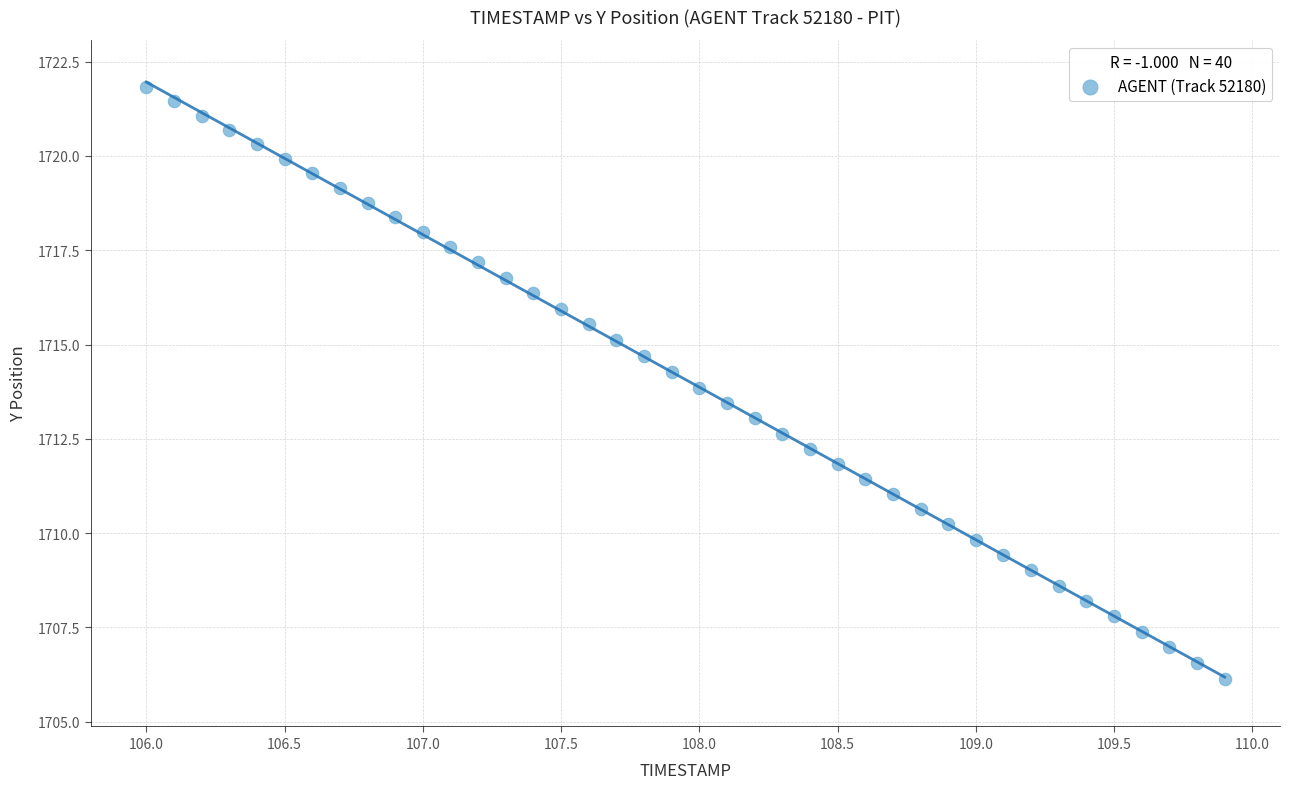

What is the range of X values (max minus min)?

3.9